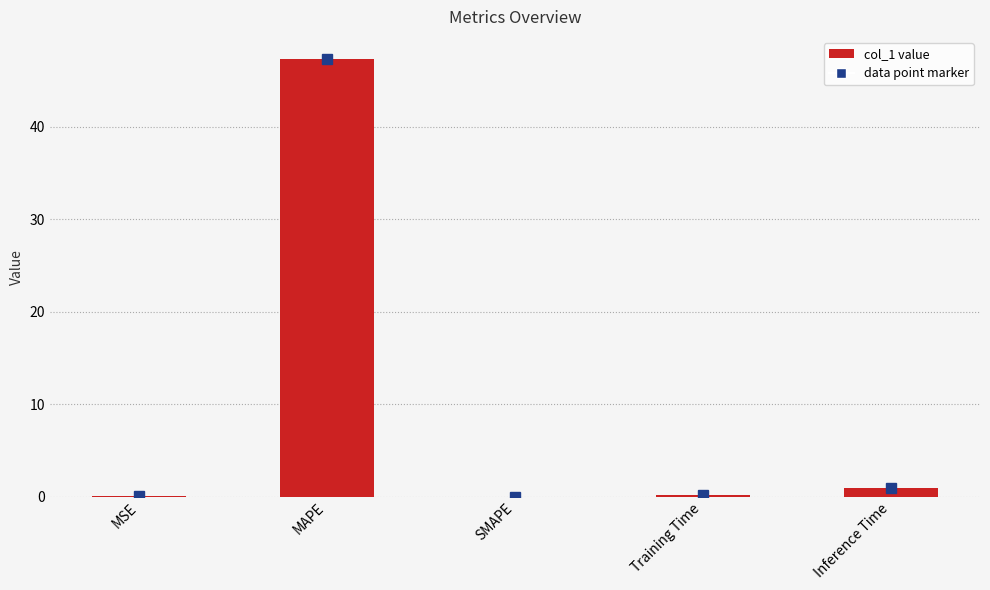

At which category does the chart reach its peak across all series?

MAPE